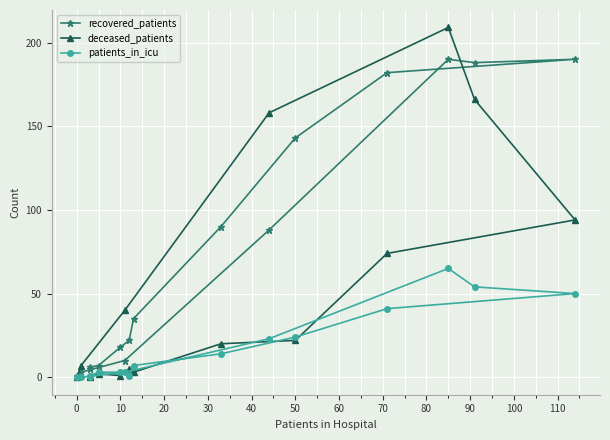

Is it true that deceased_patients equals 0 at −10?

False